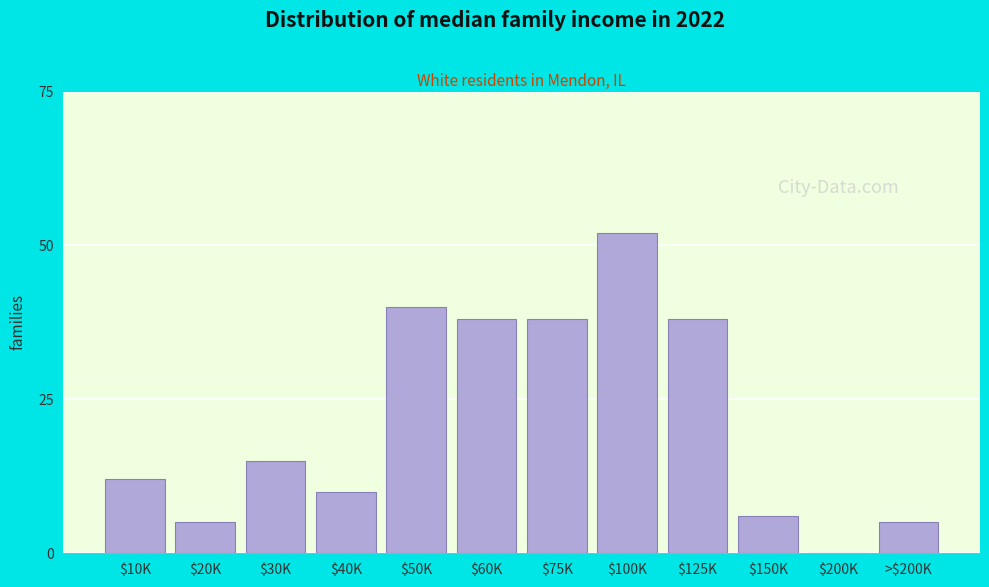

The chart shows a value of 9 at >$200K. True or false?

False